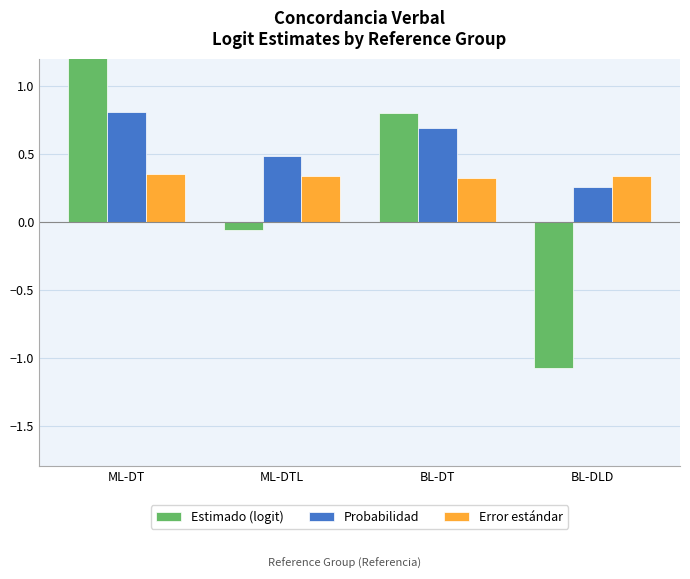

What are all the series names shown in the legend?

Estimado (logit), Probabilidad, Error estándar